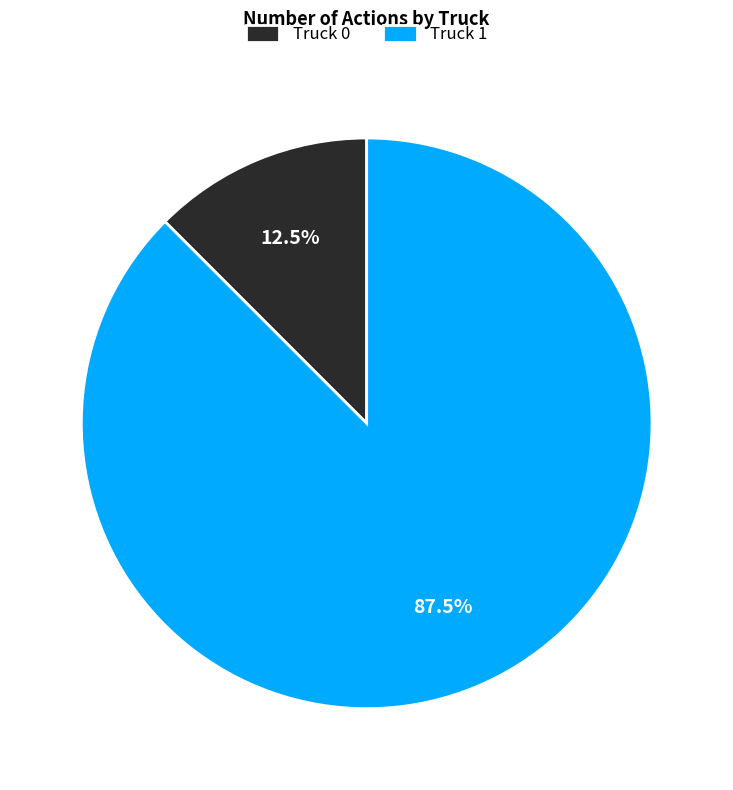

Which slice represents more than half of the pie?

Truck 1